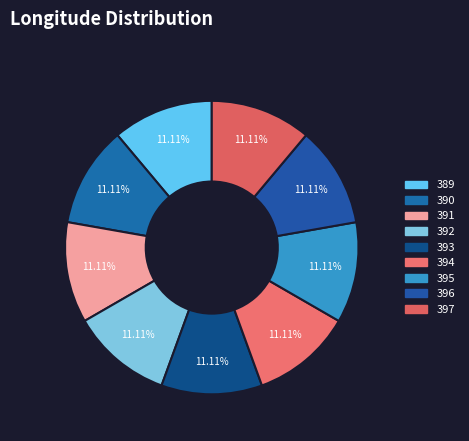

What percentage do 396 and 393 together represent?

22.2%